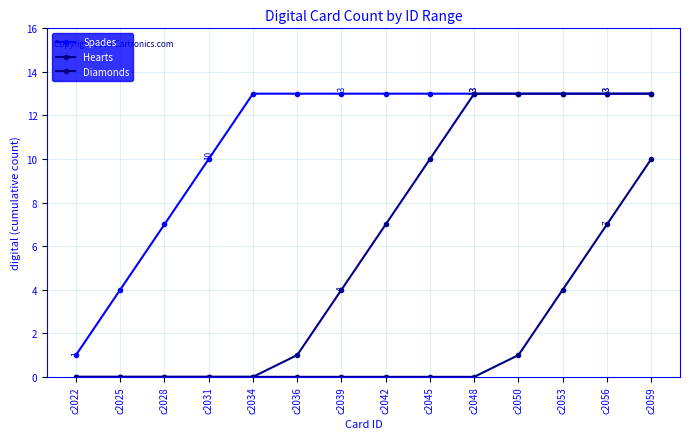

Does the chart display data point markers on the line(s)?

Yes